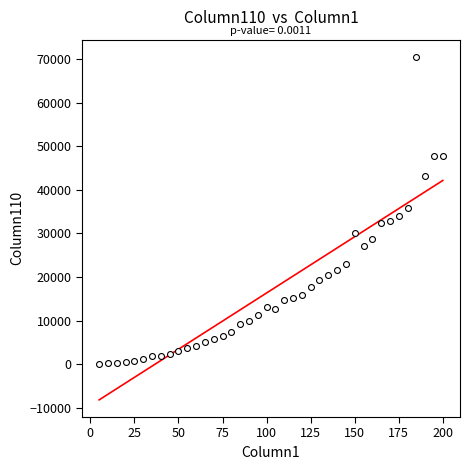

What is the range of X values (max minus min)?

195